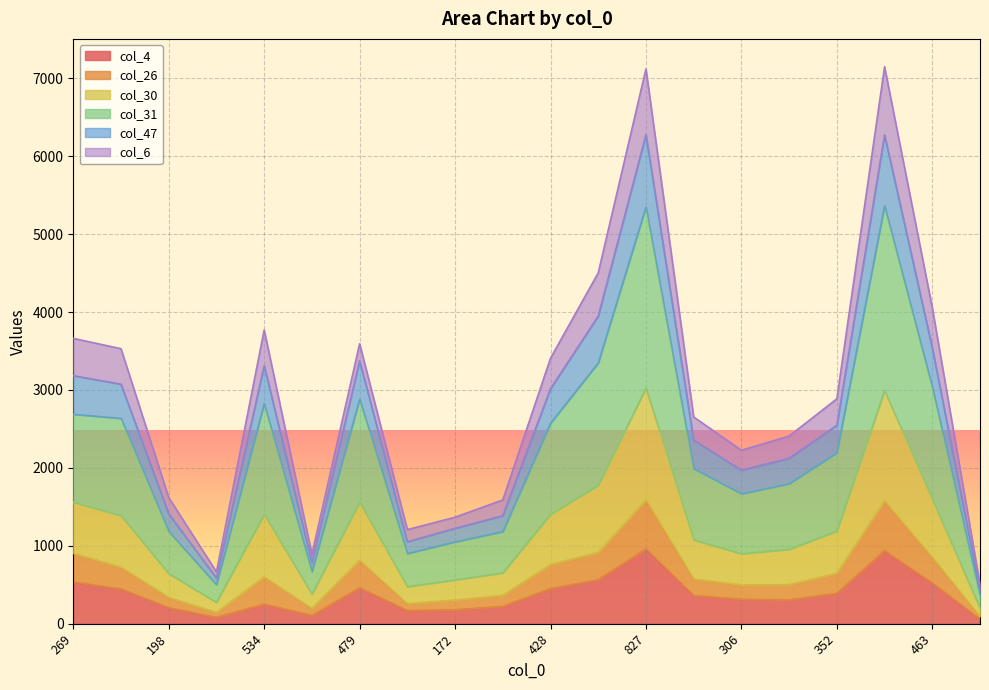

Is it true that col_4 equals 314 at 306?

True